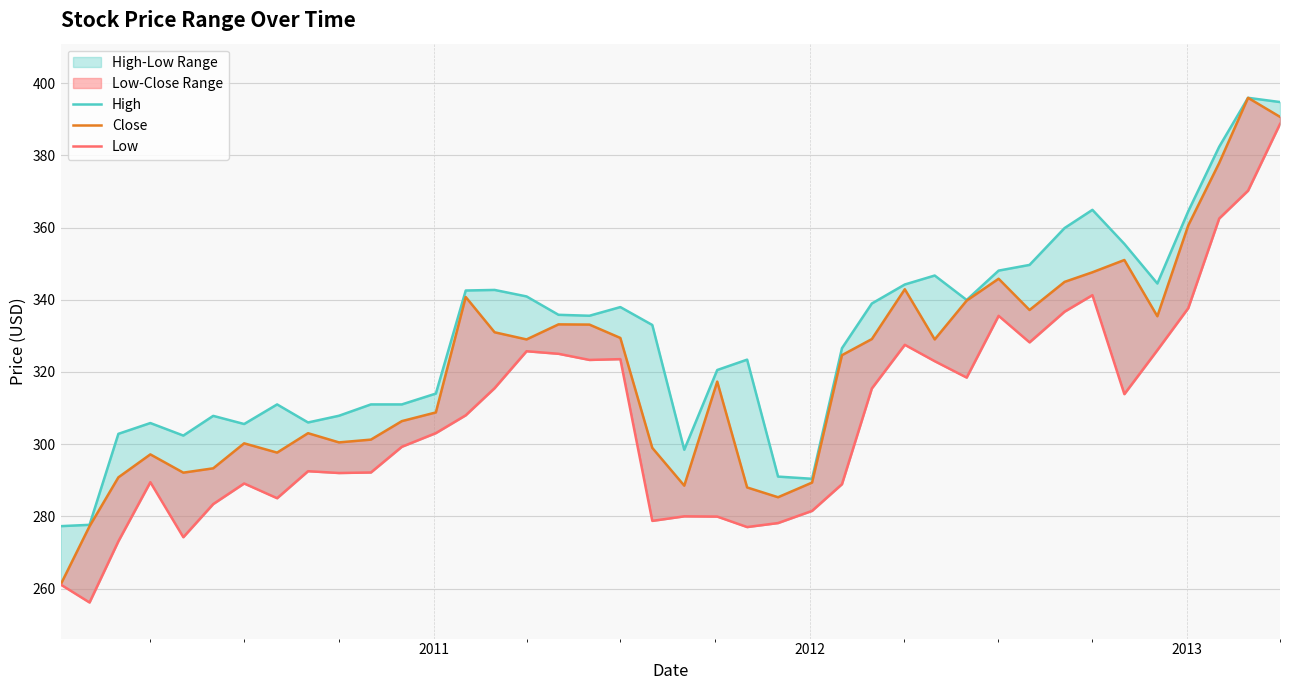

Reading right to left, what are all the values shown in this chart?

High: 394.8	395.9	382.4	364.5	344.5	355.5	364.9	359.9	349.6	348.1	339.9	346.7	344.2	339.0	326.6	290.4	291.0	323.4	320.5	298.5	333.0	338.0	335.6	335.8	340.9	342.7	342.5	314.0	311.0	311.0	307.9	306.0	311.0	305.6	307.8	302.4	305.8	302.9	277.6	277.3
Close: 390.6	395.9	377.9	360.6	335.4	351.0	347.6	344.9	337.1	345.8	339.8	329.0	342.9	329.1	324.6	289.4	285.3	288.0	317.3	288.5	299.0	329.4	333.1	333.2	329.0	331.0	340.8	308.8	306.4	301.2	300.5	303.0	297.6	300.2	293.3	292.1	297.2	290.8	277.2	261.1
Low: 388.7	370.2	362.5	337.7	326.0	313.9	341.3	336.7	328.2	335.5	318.4	323.0	327.5	315.4	288.9	281.5	278.1	277.0	279.9	280.0	278.7	323.5	323.3	325.0	325.7	315.5	308.0	303.0	299.3	292.1	292.0	292.5	285.0	289.1	283.4	274.2	289.5	273.1	256.1	261.1